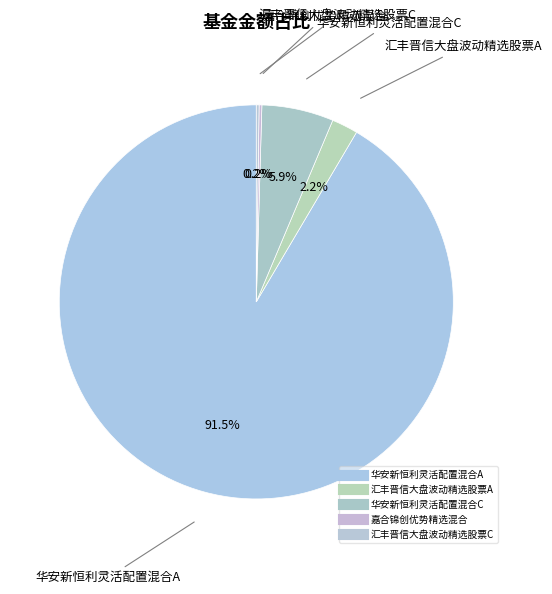

To the nearest percent, what portion does 汇丰晋信大盘波动精选股票A represent?

2%